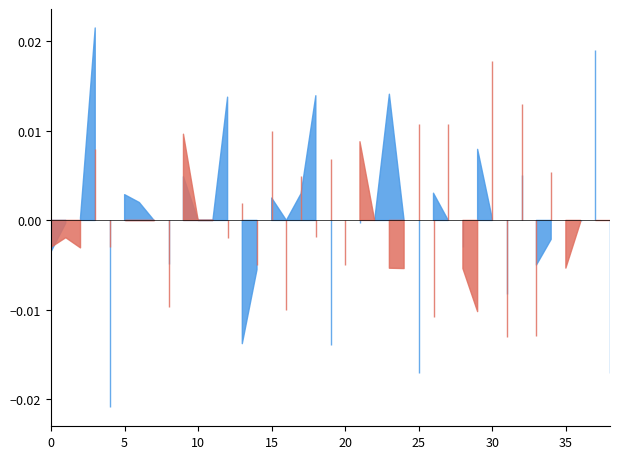

True or false: Uganda 6M and Uganda 1Y cross at least once.

True